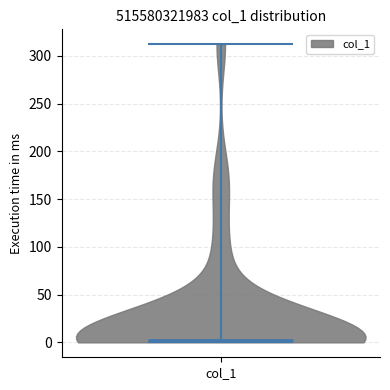

What is the lowest point the violin for col_1 reaches on the y-axis? The values are not printed on the chart, so give them approximately, as read against the axis.

0